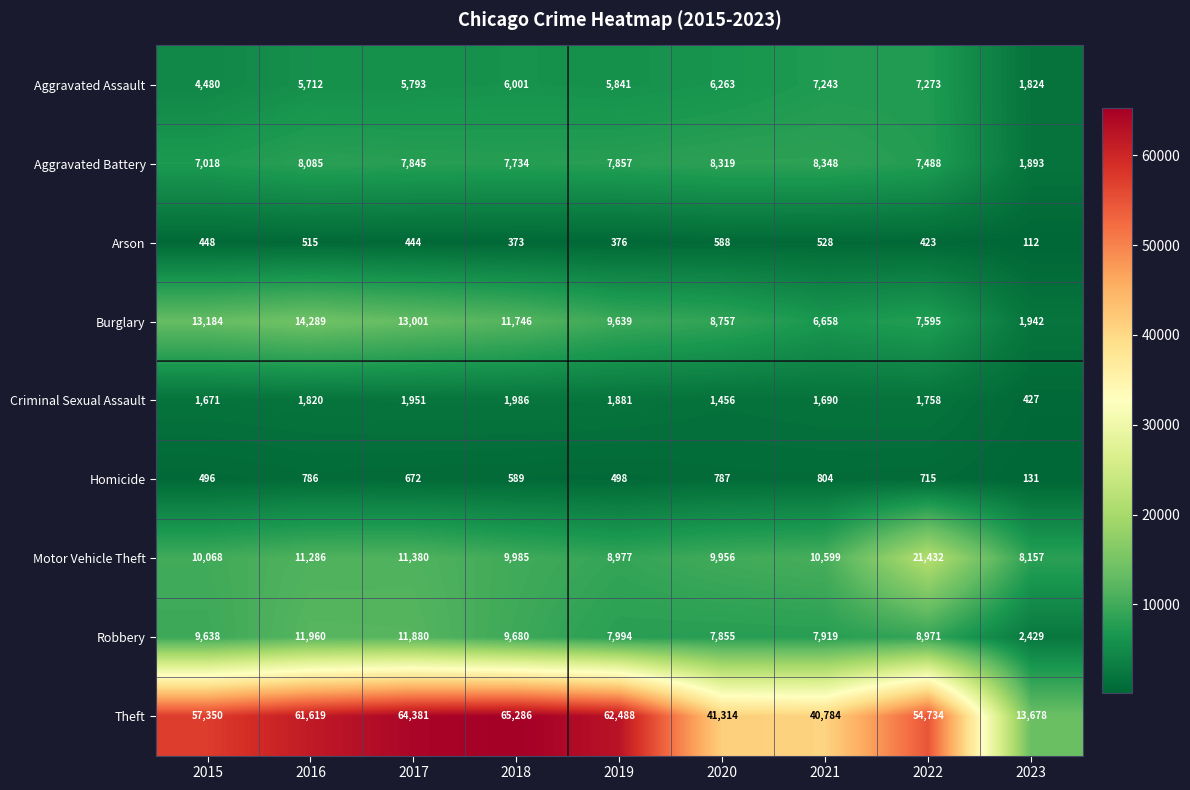

At which category does the chart reach its minimum across all series?

2023